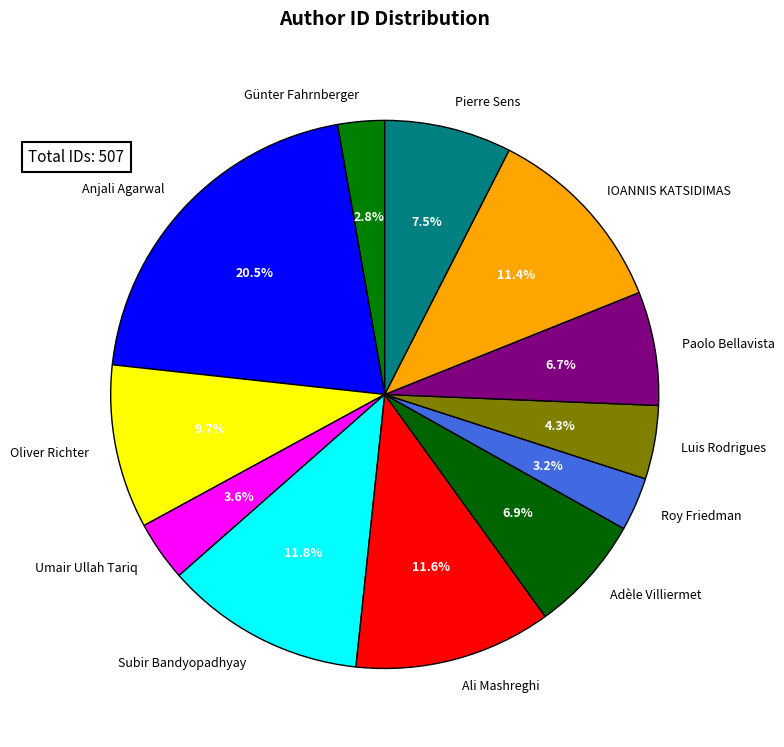

What percentage do Roy Friedman and Anjali Agarwal together represent?

23.7%